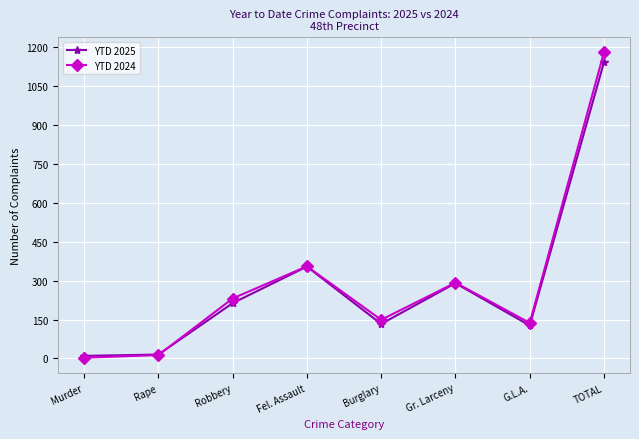

Between which two adjacent categories do YTD 2025 and YTD 2024 first intersect?

Rape and Robbery